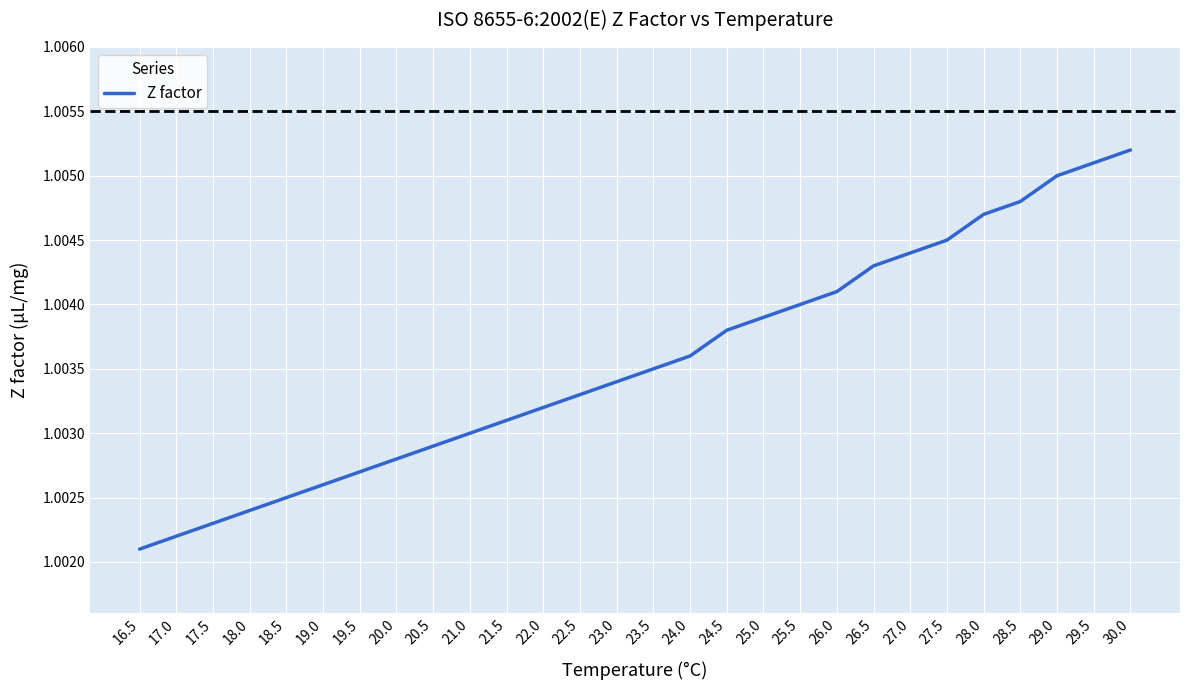

Between 20.5 and 17.0, which is larger?

20.5